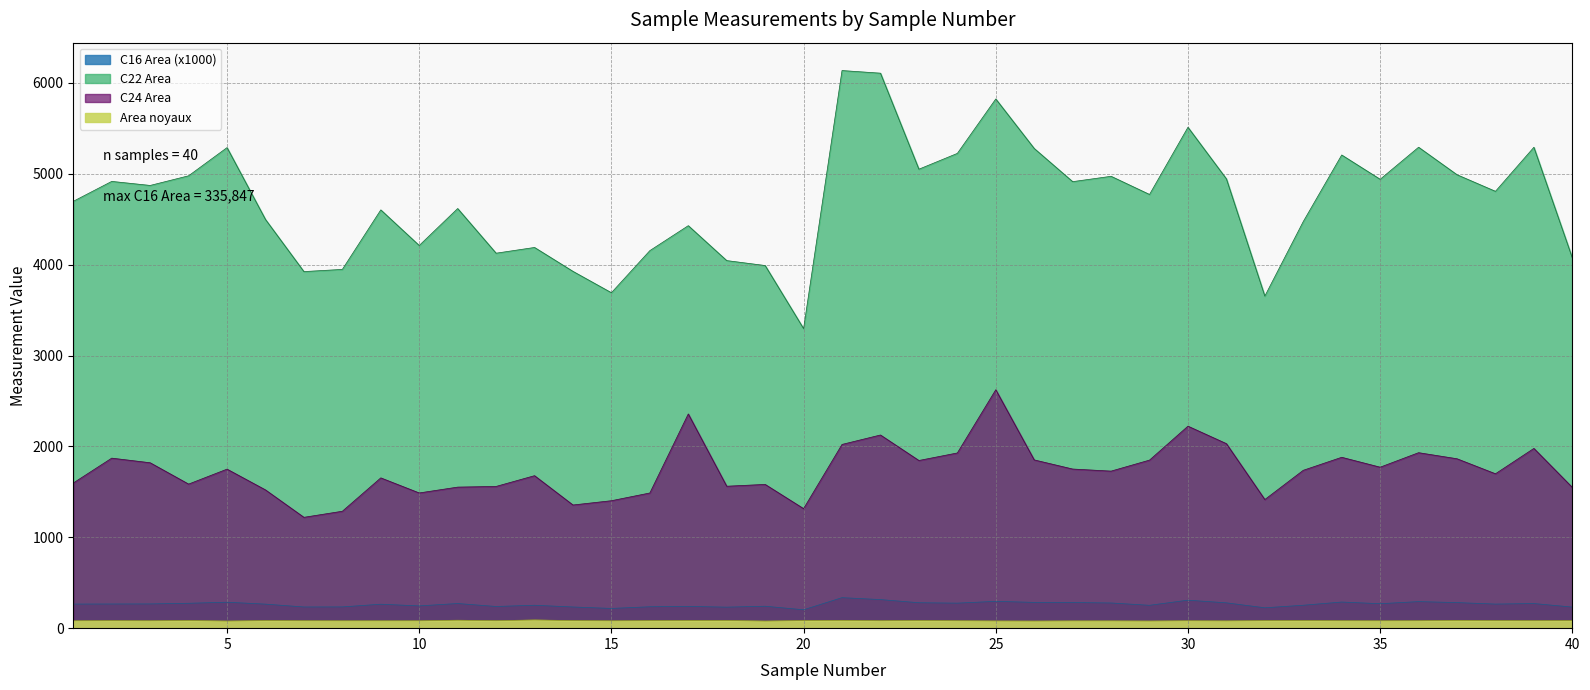

Reading right to left, extract all data points from this chart.

C16 Area: 232.1	271.0	265.1	281.5	292.3	269.2	287.6	252.2	224.3	278.7	308.0	251.6	277.2	282.0	283.6	295.3	275.5	279.9	314.5	335.8	202.4	241.4	231.4	239.4	235.5	217.2	233.1	252.2	238.7	271.3	245.1	263.6	233.9	233.2	264.5	285.7	273.9	266.7	266.0	265.2
C22 Area: 4074.6	5292.5	4807.8	4990.3	5293.0	4940.3	5207.6	4475.2	3654.5	4945.0	5512.6	4773.2	4973.2	4914.2	5279.4	5824.2	5225.2	5051.2	6108.0	6136.9	3296.8	3991.0	4045.3	4429.7	4155.0	3691.8	3926.8	4189.9	4126.8	4618.3	4211.6	4603.4	3948.6	3924.4	4498.1	5288.9	4978.7	4872.5	4917.0	4697.9
C24 Area: 1548.9	1978.5	1699.3	1864.5	1931.3	1771.7	1880.6	1737.5	1415.7	2030.8	2223.2	1849.8	1728.5	1751.3	1851.8	2624.1	1928.3	1845.4	2126.0	2022.2	1315.7	1582.2	1562.1	2357.8	1487.9	1402.7	1355.6	1678.3	1559.9	1552.4	1488.2	1654.1	1286.9	1220.0	1521.7	1750.3	1585.7	1820.4	1871.3	1597.7
Area noyaux: 83.1	82.2	83.0	85.8	81.8	80.9	81.9	83.4	82.8	80.0	81.5	78.6	80.2	80.1	78.3	79.3	81.7	84.5	81.9	86.3	83.8	78.2	84.6	84.3	82.7	80.8	83.2	90.6	82.1	87.7	81.0	80.8	80.8	81.8	83.5	78.4	84.3	81.3	82.6	81.0